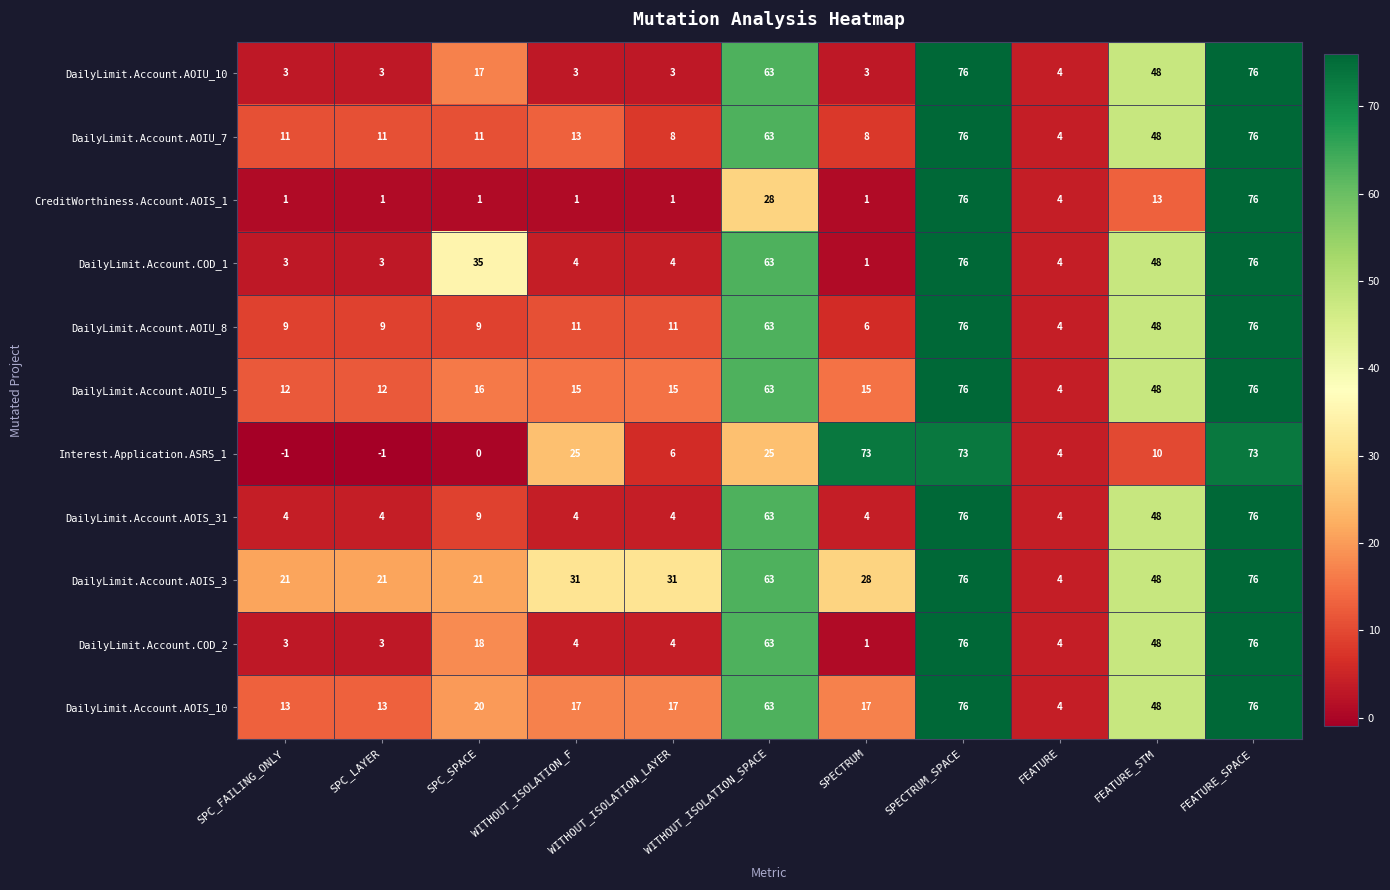

The value of DailyLimit.Account.AOIU_10 at SPC_FAILING_ONLY is 2. True or false?

False